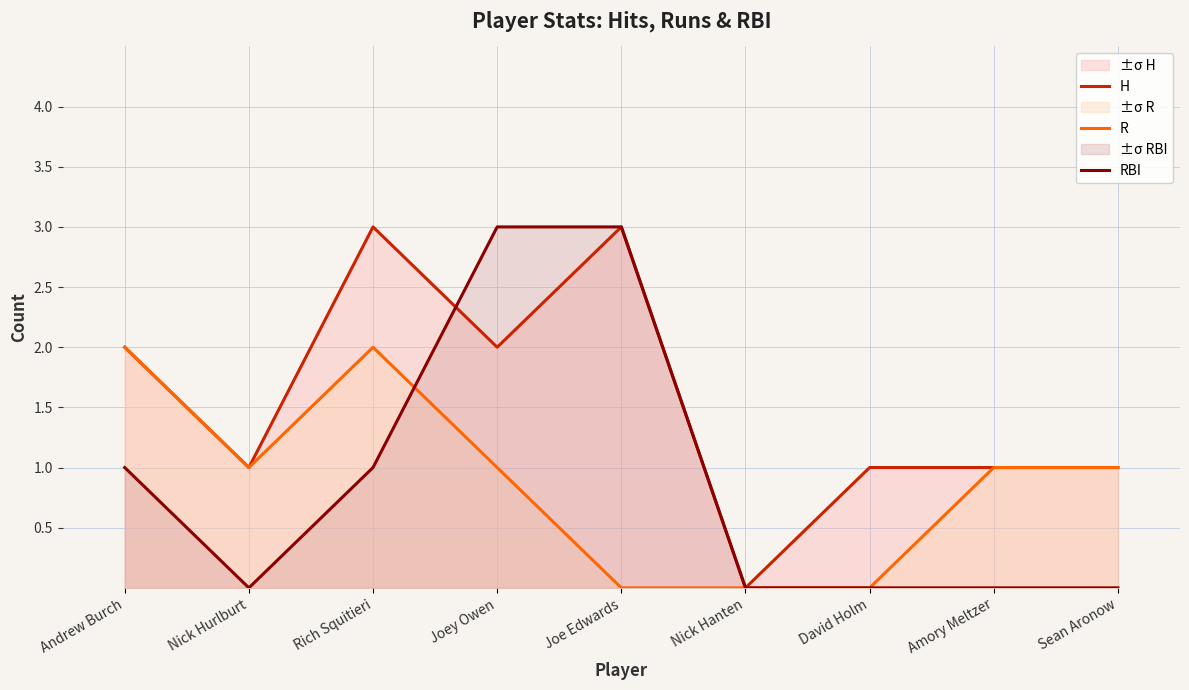

Count the number of data series in this chart.

3